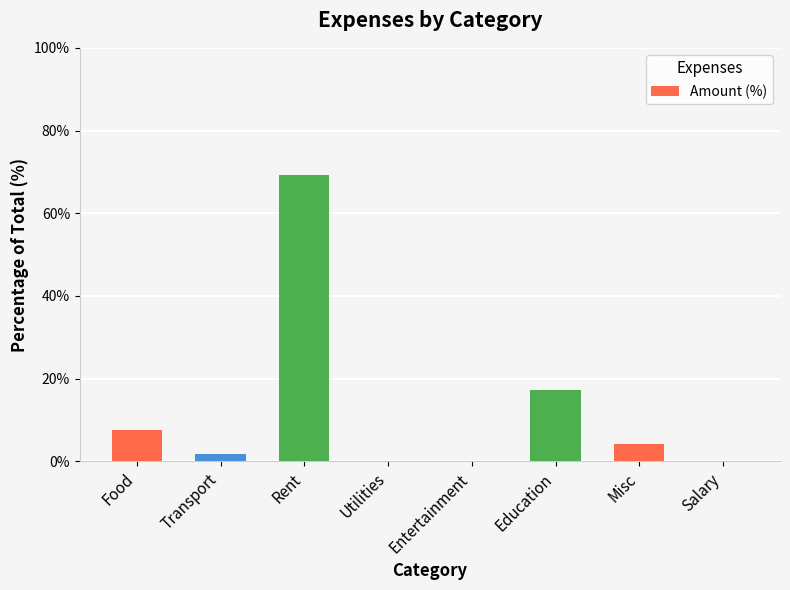

What is the sum of all values?

100.0